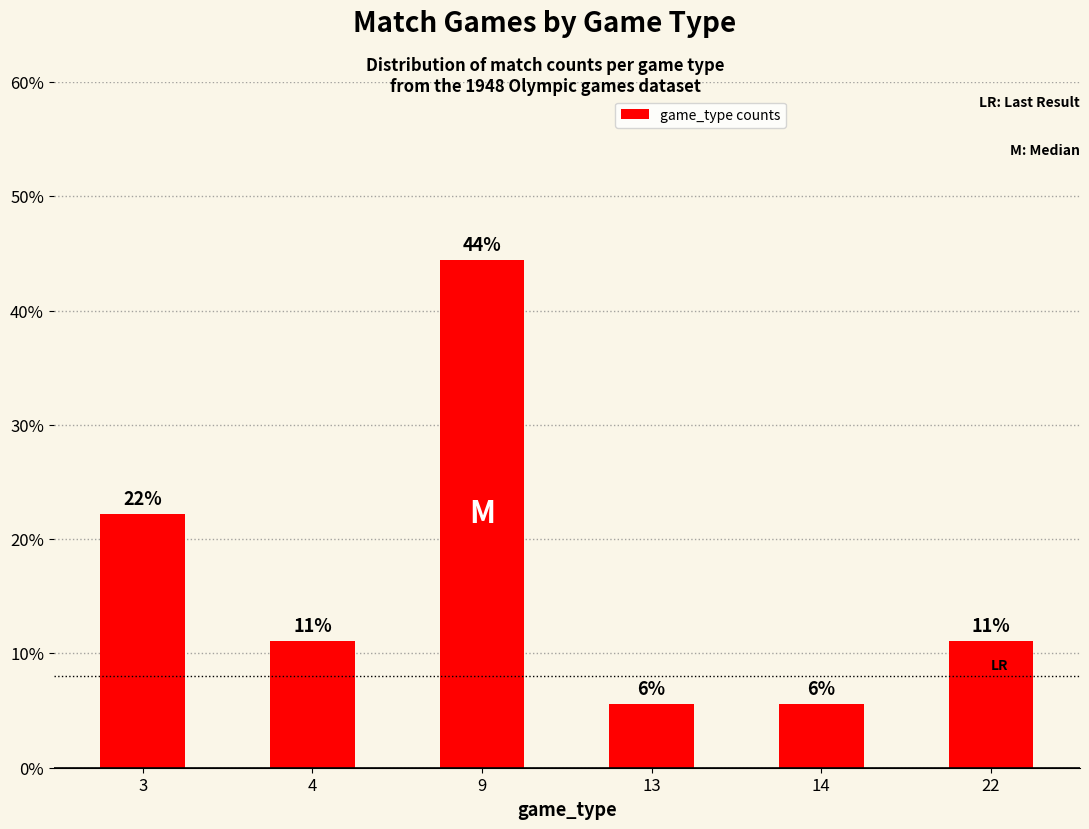

List the labels in order of value, largest first.

9, 3, 4, 22, 13, 14